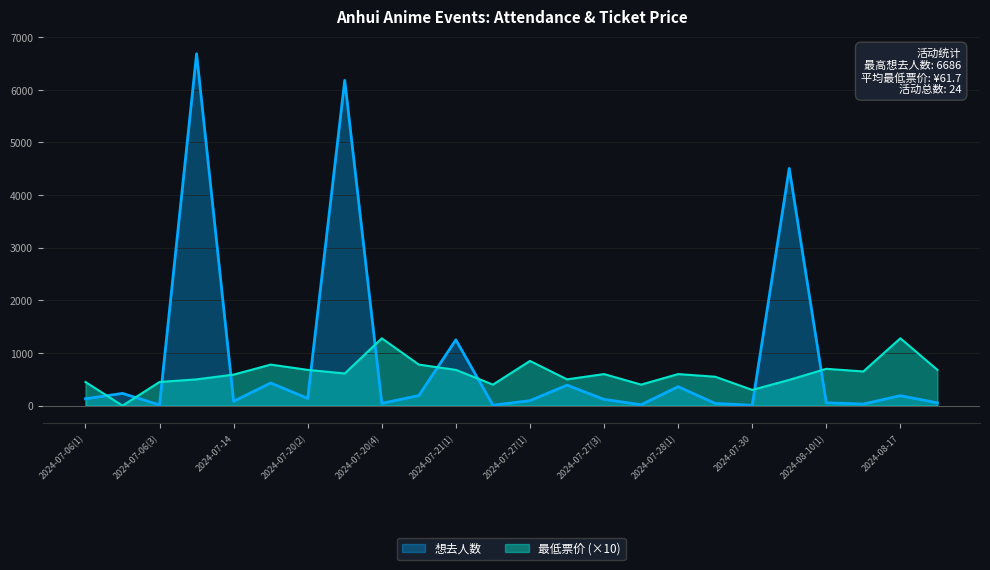

What is the spread (max minus min) of values at 2024-08-10(2)?

619